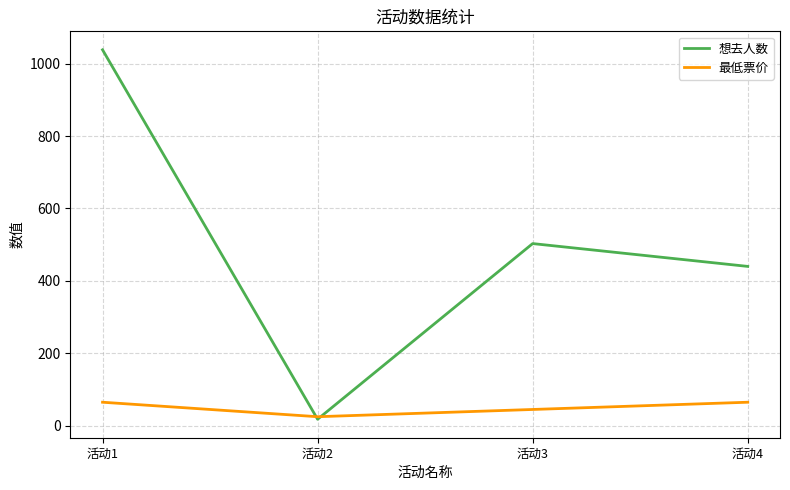

Which series changed the most between 活动2 and 活动3?

想去人数